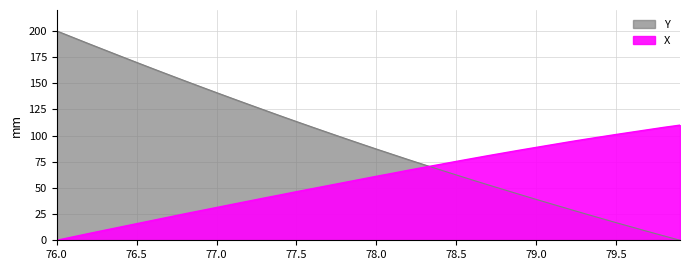

What is the difference between the maximum and minimum values in the Y series?

200.0